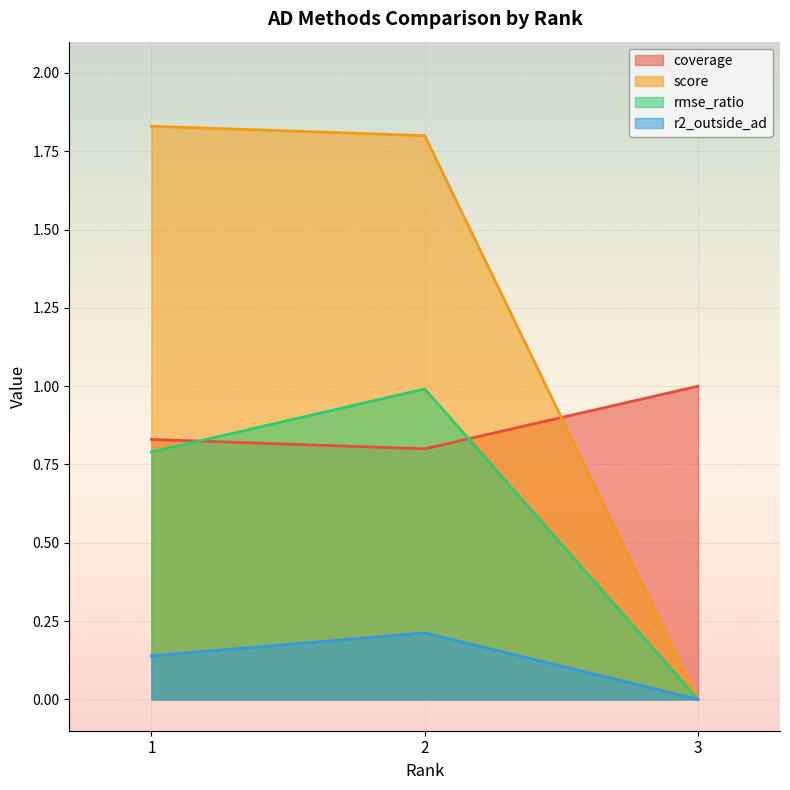

How many lines are shown in the chart?

4